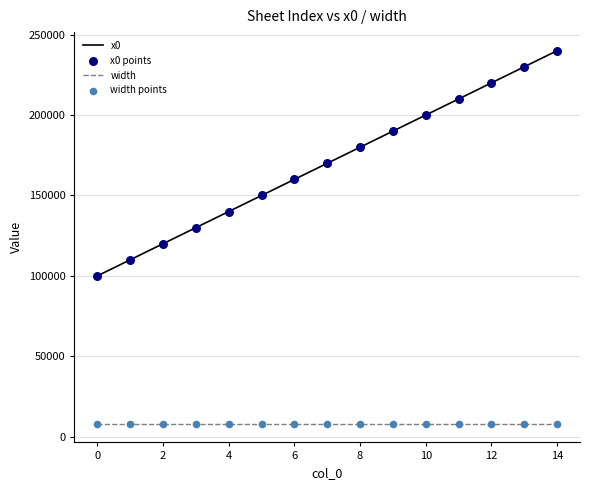

Which series has the largest total across all categories?

x0